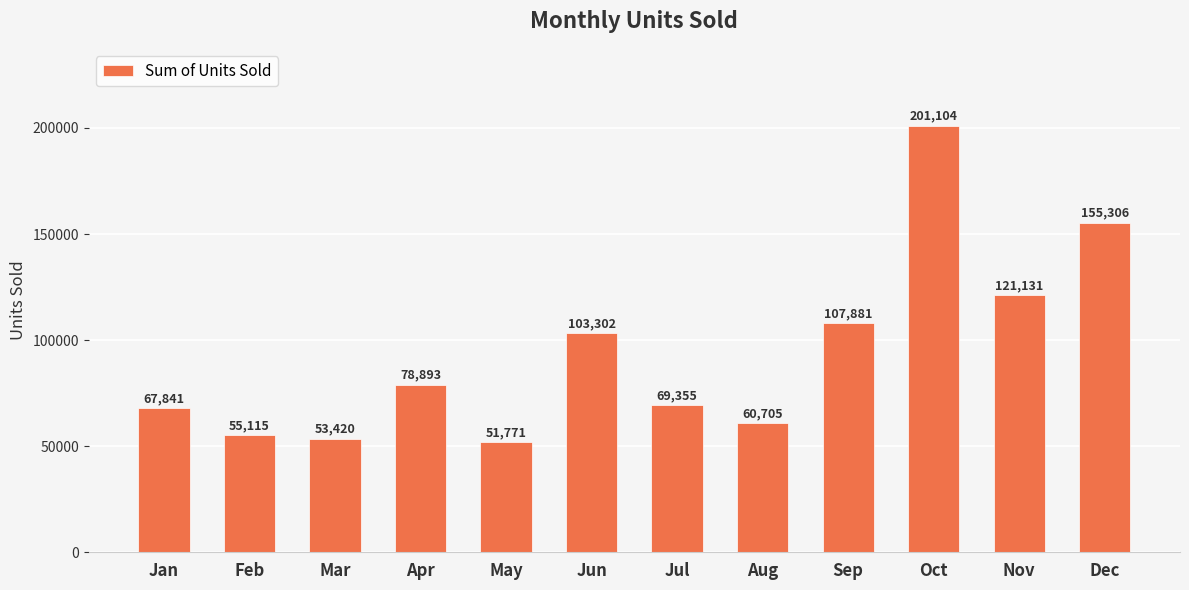

Which category has the highest value across all series?

Oct